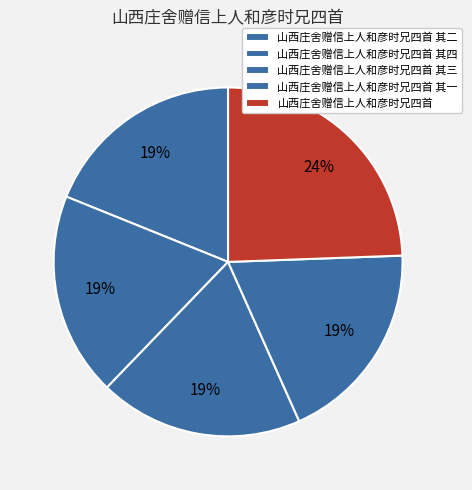

What is the smallest slice in the pie chart?

山西庄舍赠信上人和彦时兄四首 其四